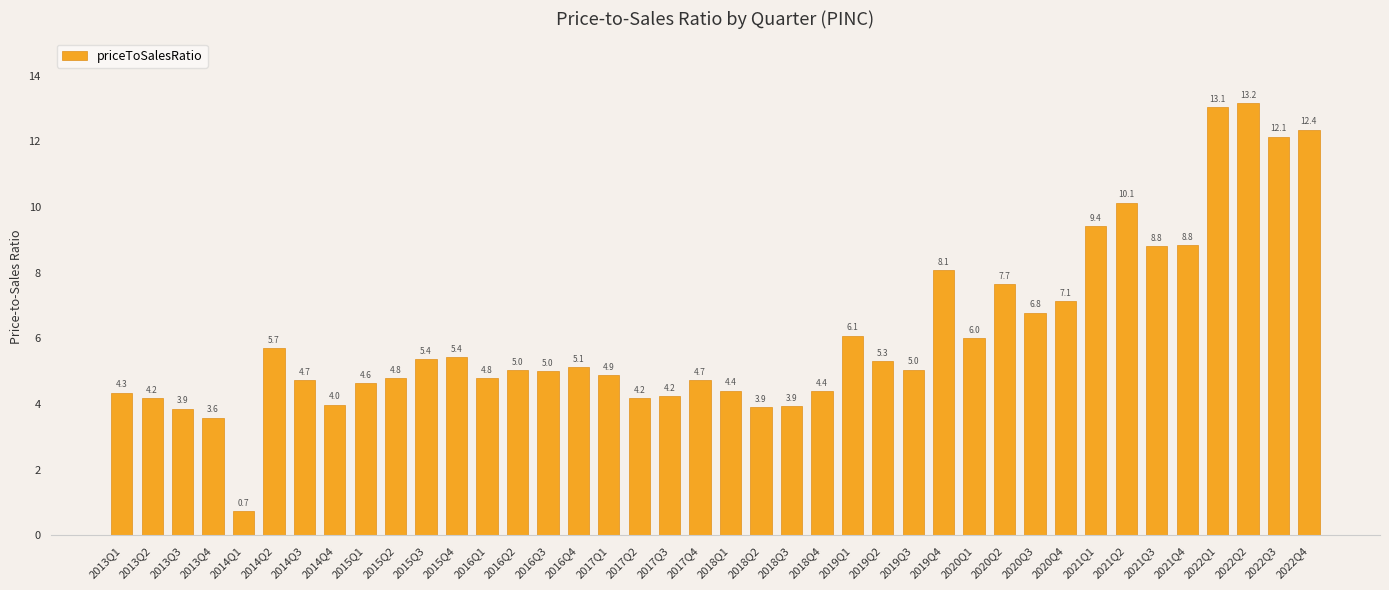

What is the difference between the values at 2016Q4 and 2021Q3?

3.7